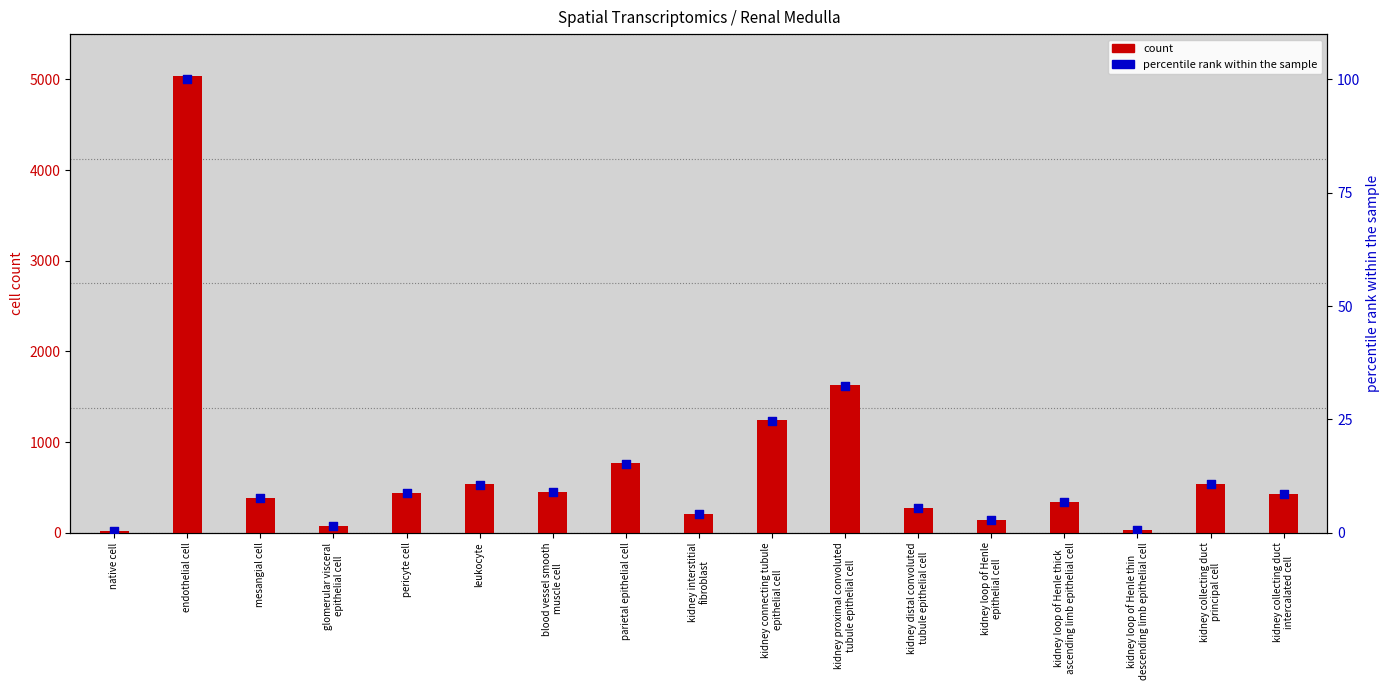

Between kidney connecting tubule
epithelial cell and mesangial cell, which is larger?

kidney connecting tubule
epithelial cell